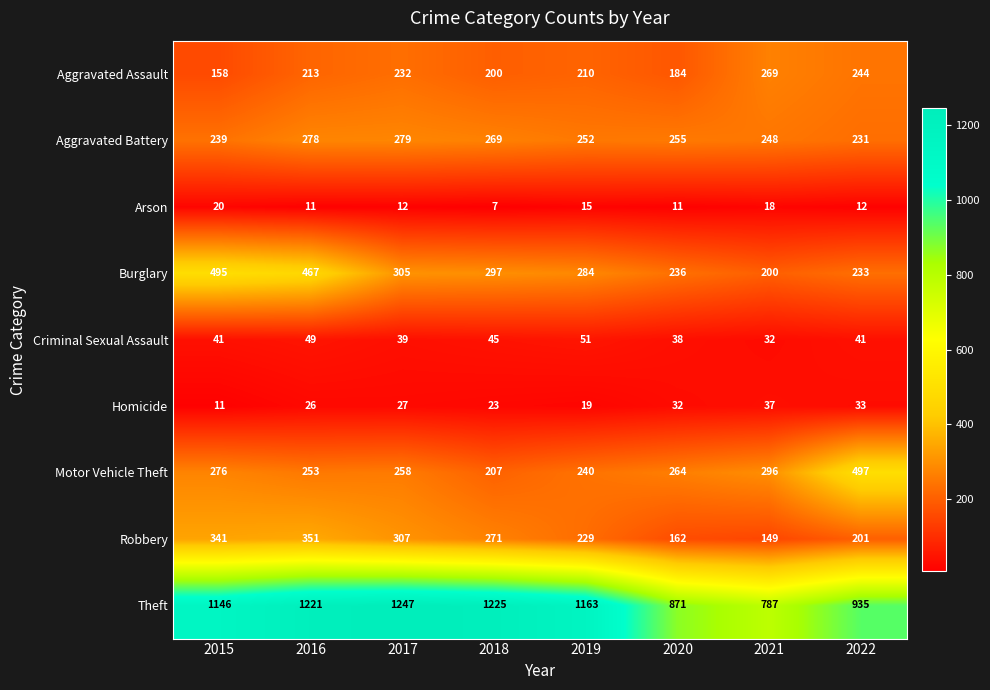

What value does the Homicide series have at 2017?

27